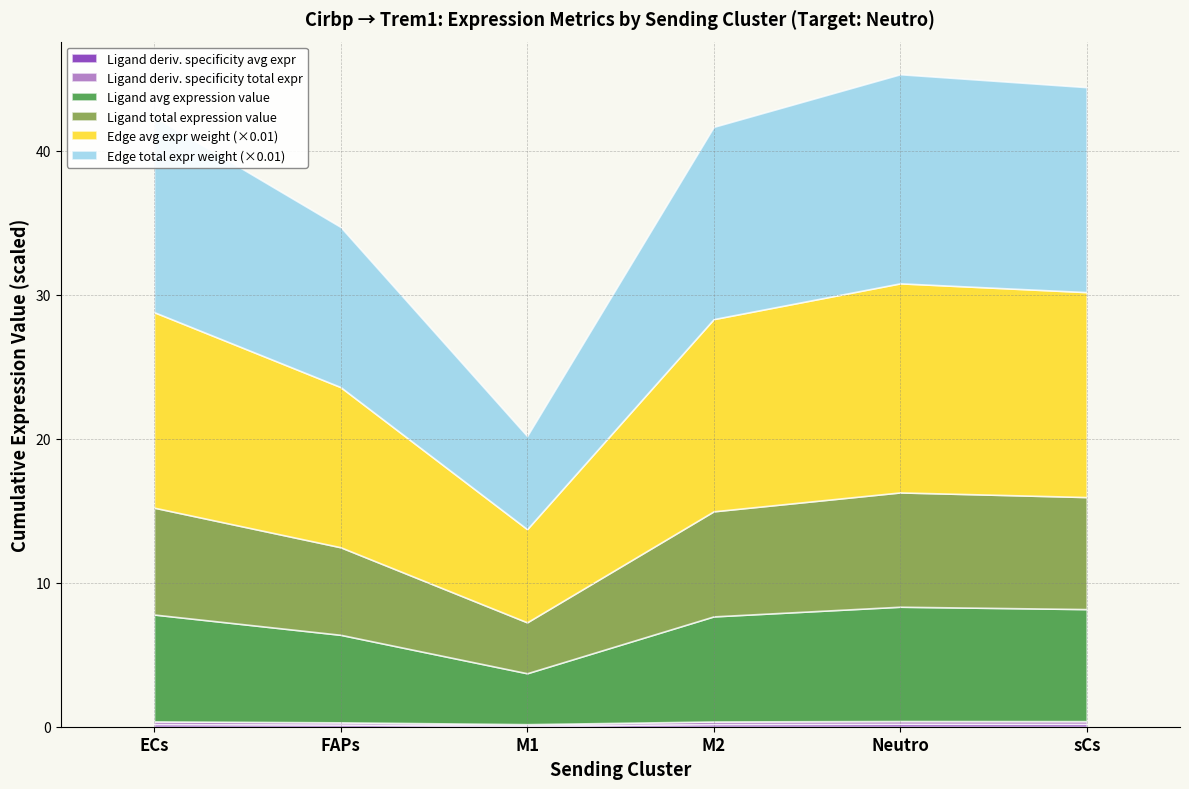

Reading left to right, list all the values displayed in this chart.

Ligand average expression value: 7.4	6.1	3.5	7.3	7.9	7.8
Ligand total expression value: 7.4	6.1	3.5	7.3	7.9	7.8
Ligand derived specificity of average expression value: 0.2	0.2	0.1	0.2	0.2	0.2
Ligand derived specificity of total expression value: 0.2	0.2	0.1	0.2	0.2	0.2
Edge average expression weight: 1357.8	1112.3	647.0	1334.9	1452.0	1423.3
Edge total expression weight: 1357.8	1112.3	647.0	1334.9	1452.0	1423.3